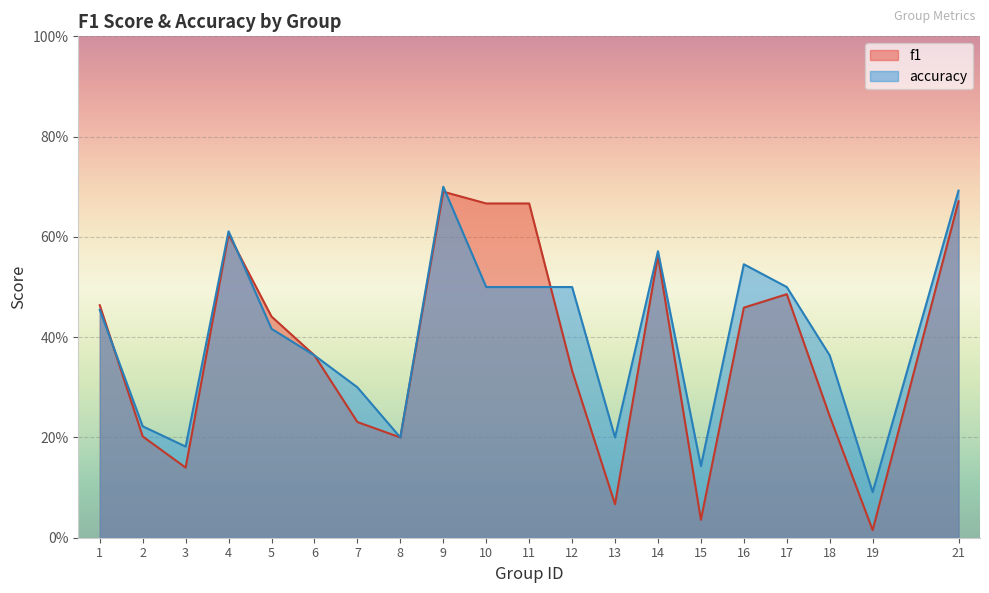

What are all the series names shown in the legend?

f1, accuracy